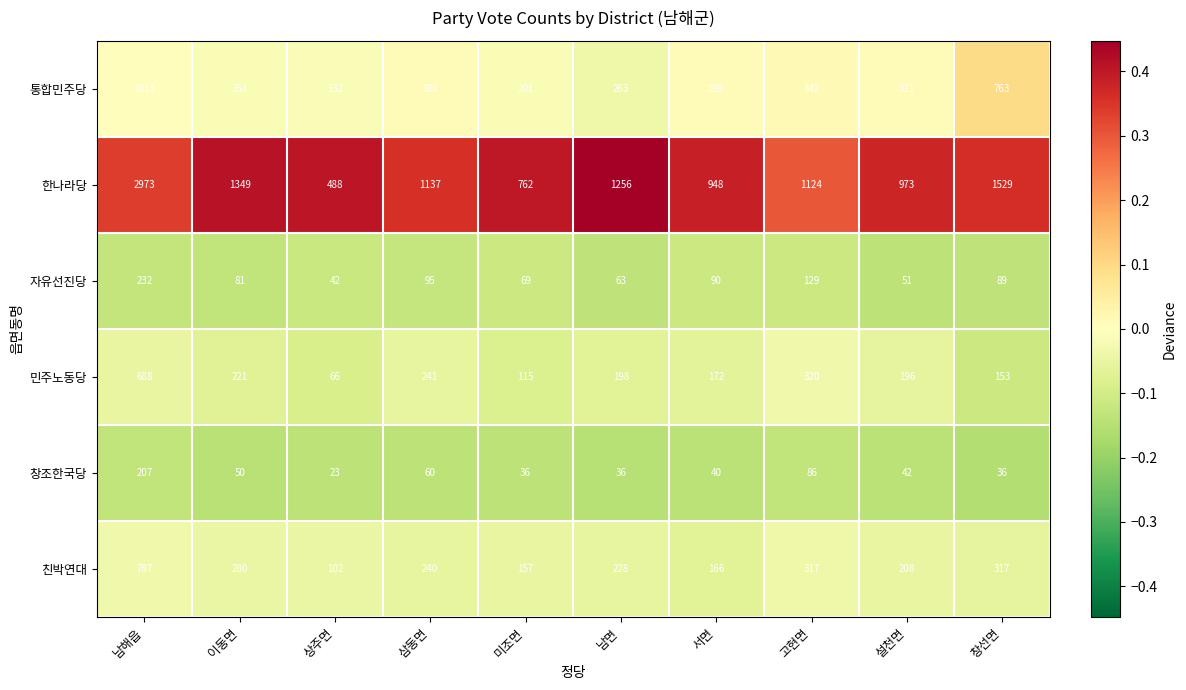

What is the approximate value of 창조한국당 at 이동면, to the nearest 5?

50